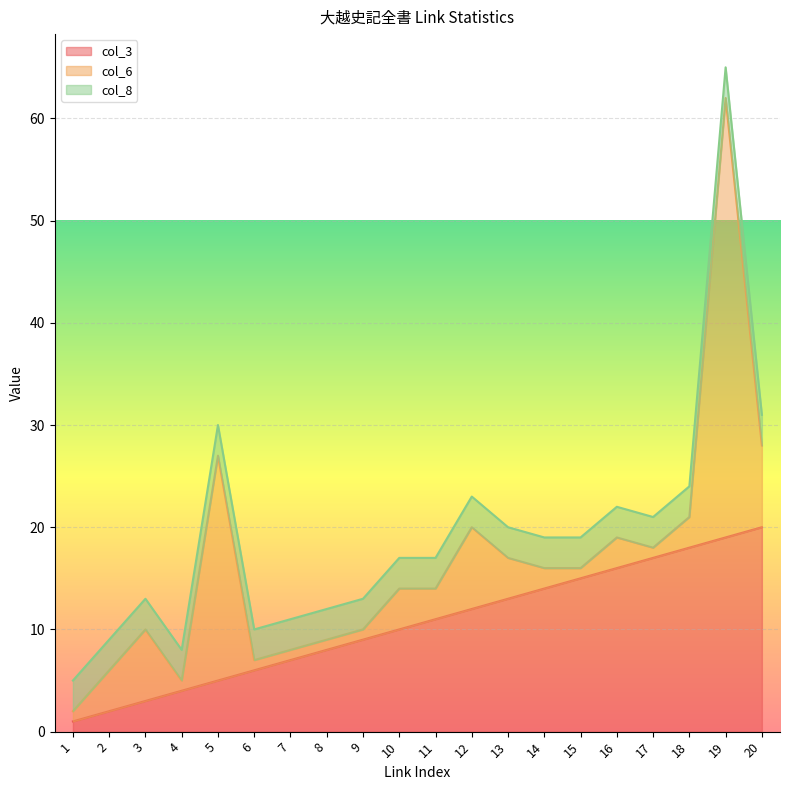

Which series has the largest range (max minus min)?

col_6